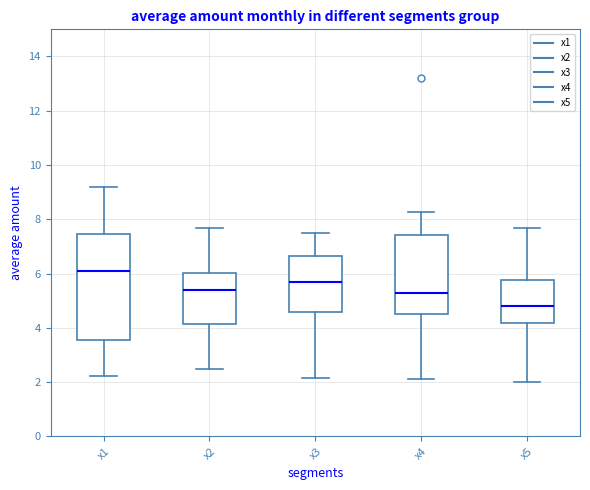

Which box is the tallest, from its lower edge to its upper edge?

x1